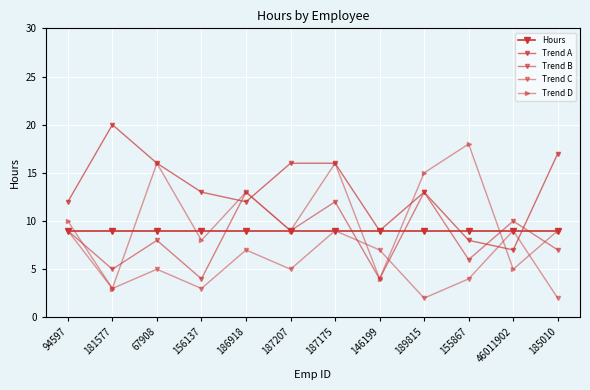

Is this an area chart (filled region under the line)?

No